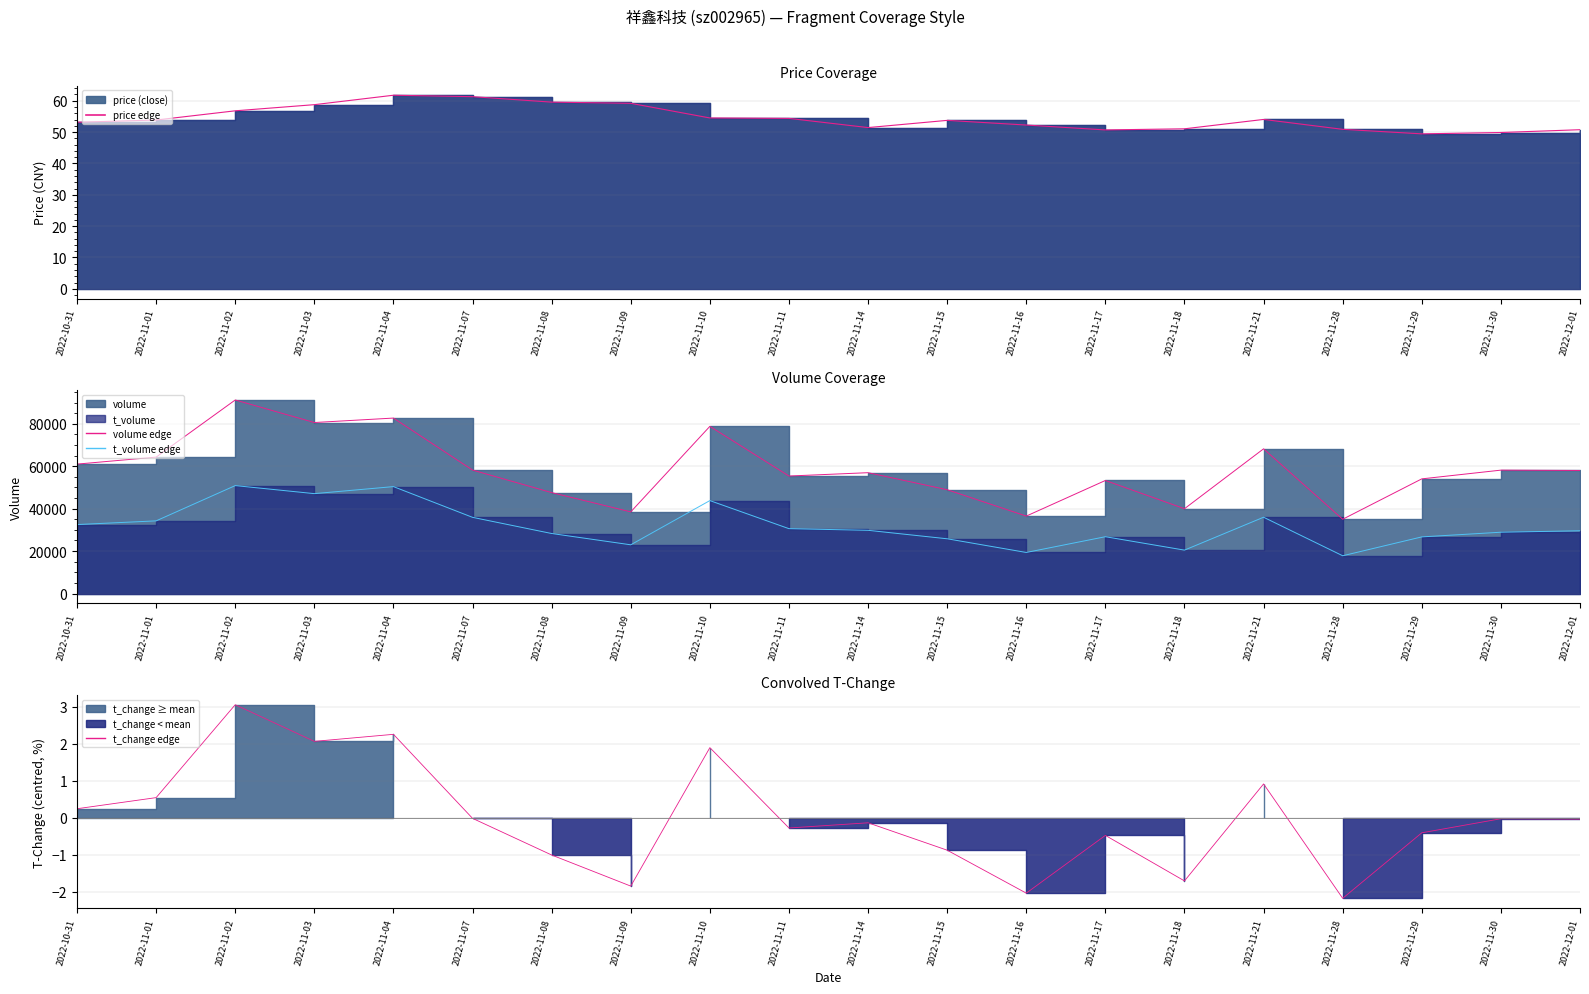

At which category does the chart reach its peak across all series?

2022-11-02